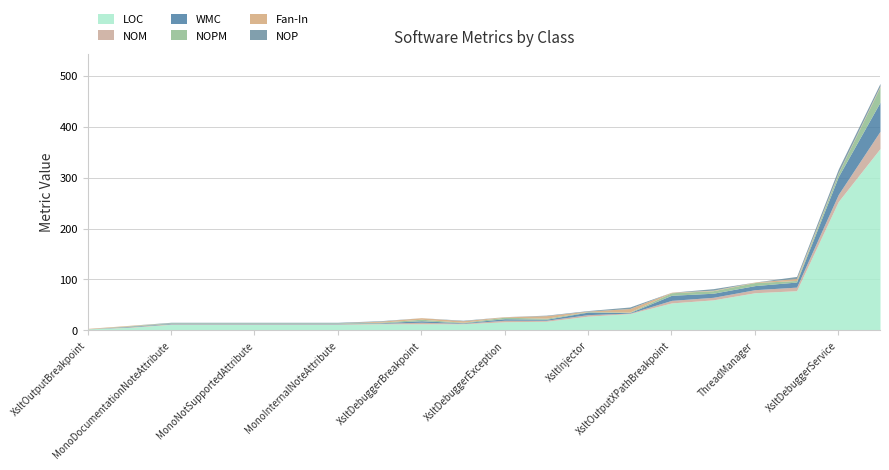

Which has a higher value, XsltCompleteEventArgs or MonoInternalNoteAttribute?

MonoInternalNoteAttribute